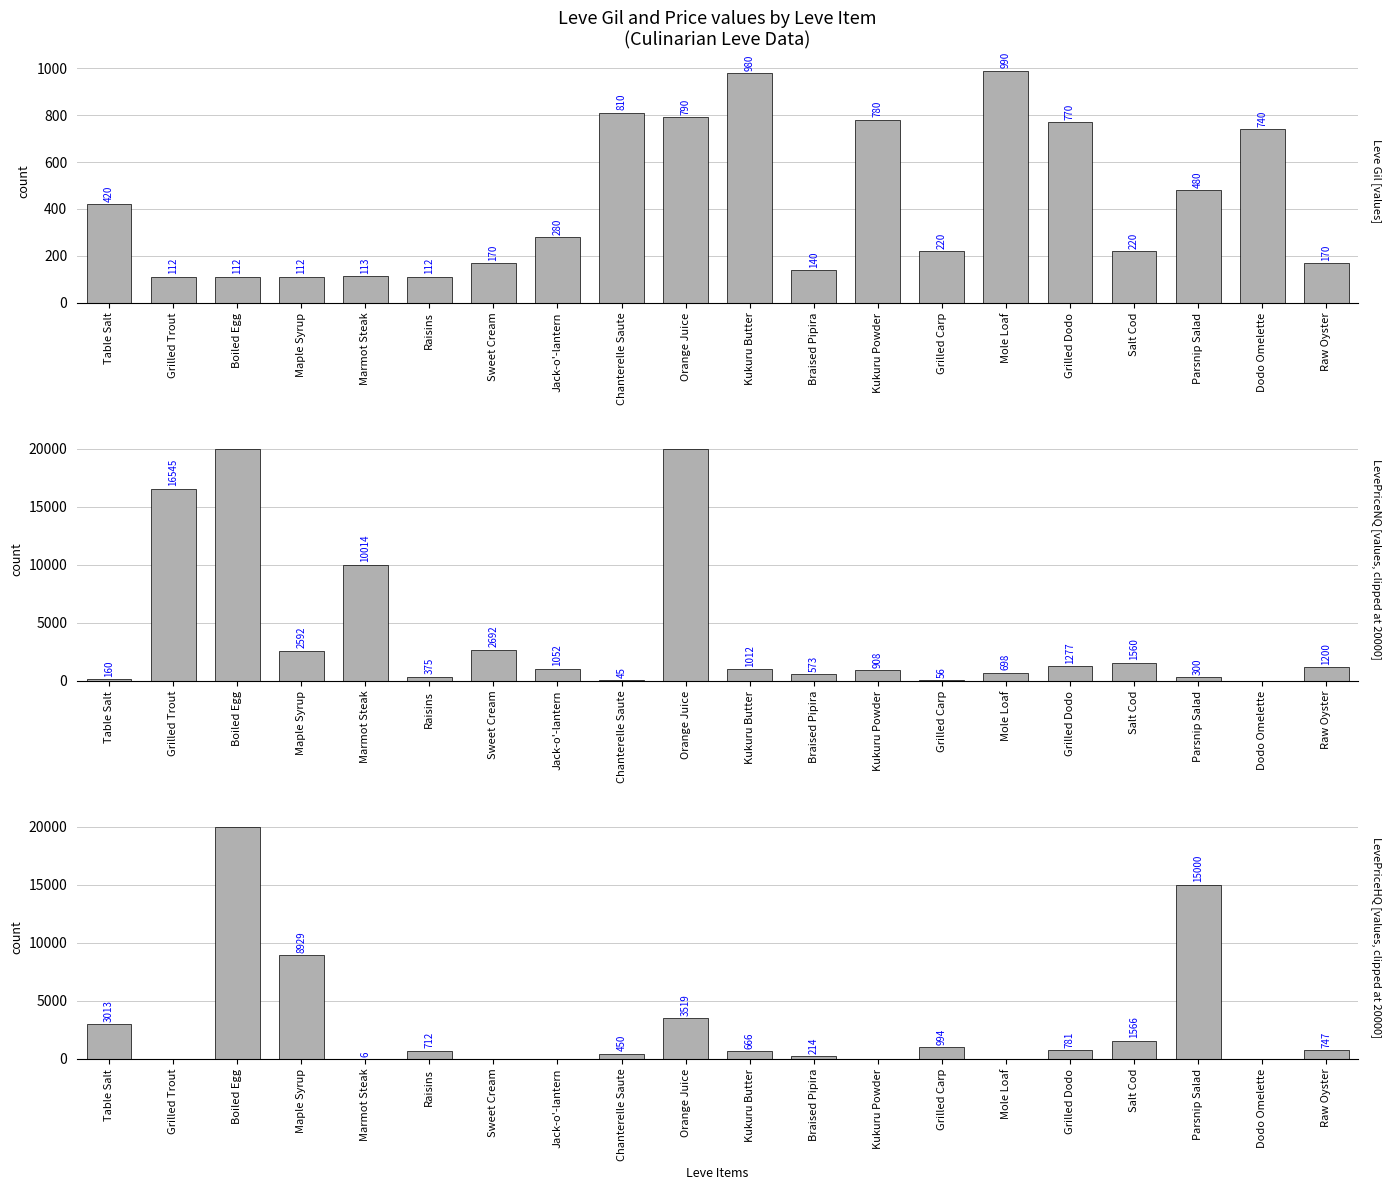

Read the LevePriceNQ value at Orange Juice.

20000.0